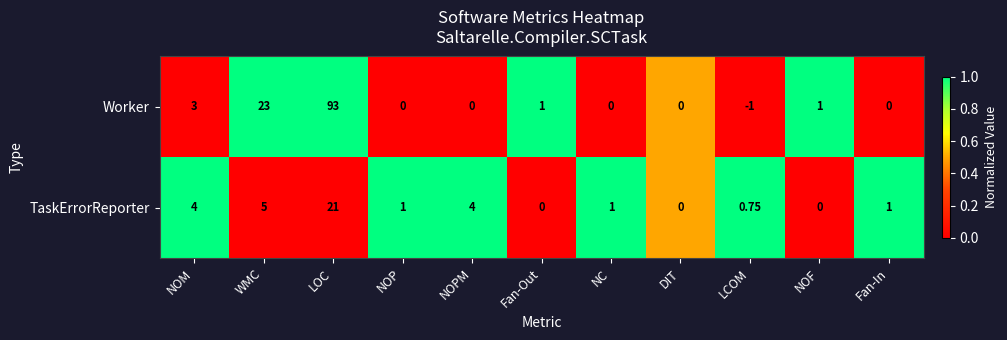

At NC, list the series in order from largest to smallest.

TaskErrorReporter, Worker